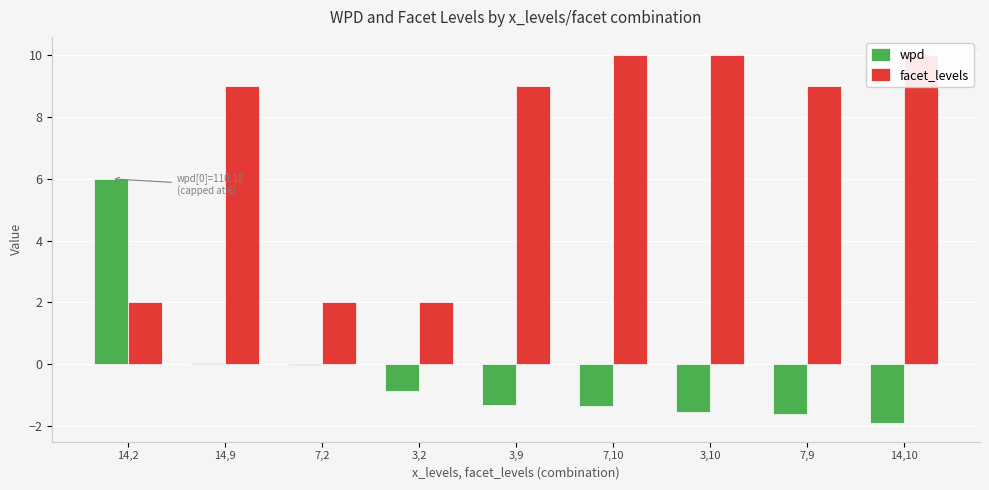

What position from the left is 14,9?

2